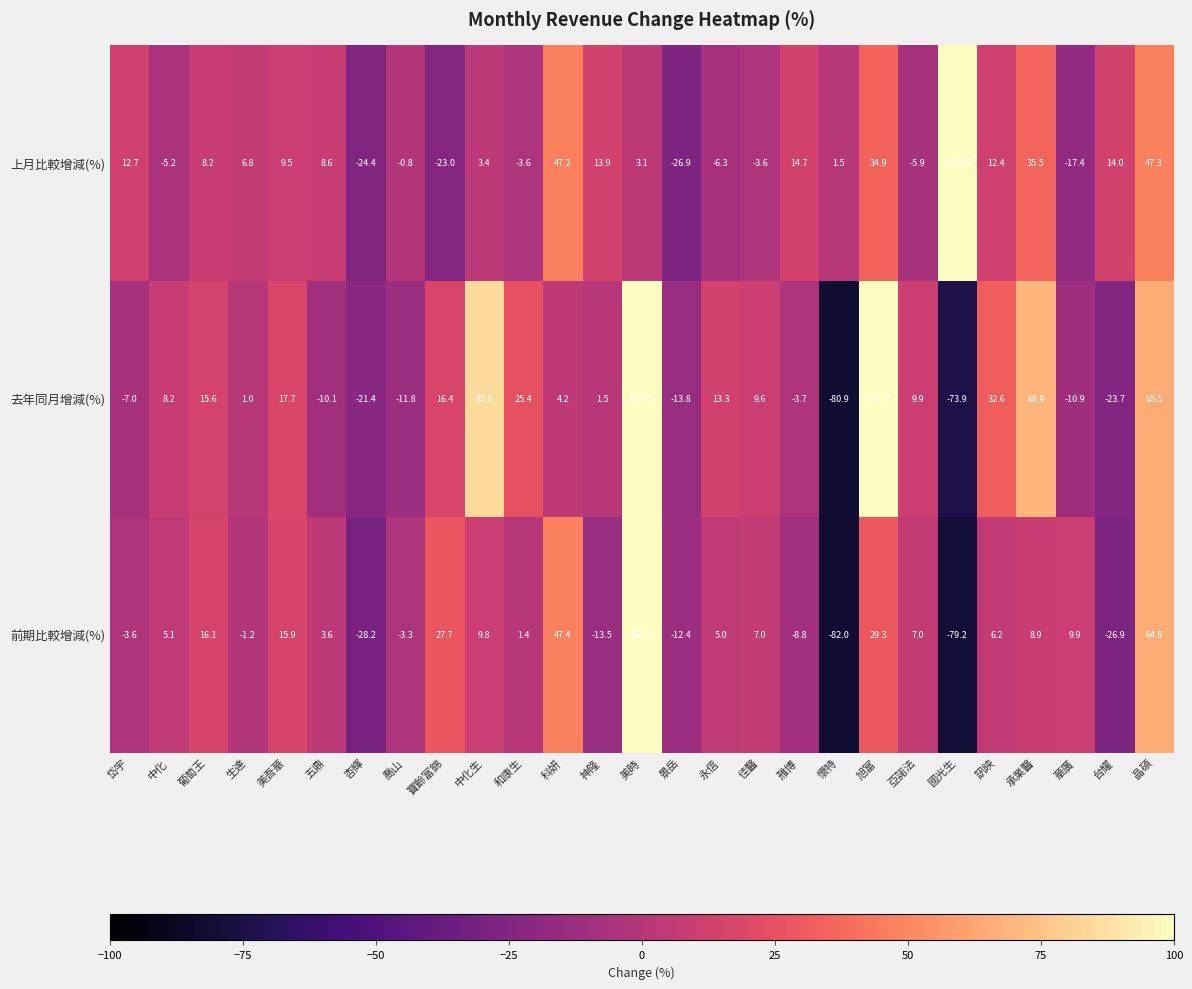

True or false: 去年同月增減(%) has a value of 111.7 at 旭富.

True